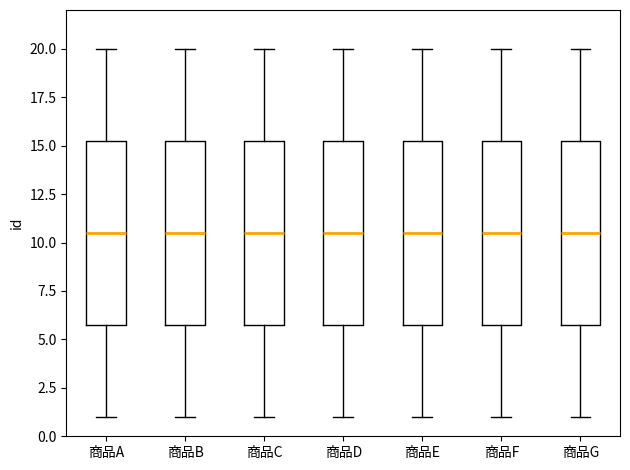

Reading left to right, read every box against the y-axis: the position of its median line, the range the box covers, and the ends of its whiskers. The values are not printed on the chart, so give them approximately, as read against the axis.

商品A: median 10.5, box 6.0 to 15.5, whiskers 1.0 to 20.0
商品B: median 10.5, box 6.0 to 15.5, whiskers 1.0 to 20.0
商品C: median 10.5, box 6.0 to 15.5, whiskers 1.0 to 20.0
商品D: median 10.5, box 6.0 to 15.5, whiskers 1.0 to 20.0
商品E: median 10.5, box 6.0 to 15.5, whiskers 1.0 to 20.0
商品F: median 10.5, box 6.0 to 15.5, whiskers 1.0 to 20.0
商品G: median 10.5, box 6.0 to 15.5, whiskers 1.0 to 20.0